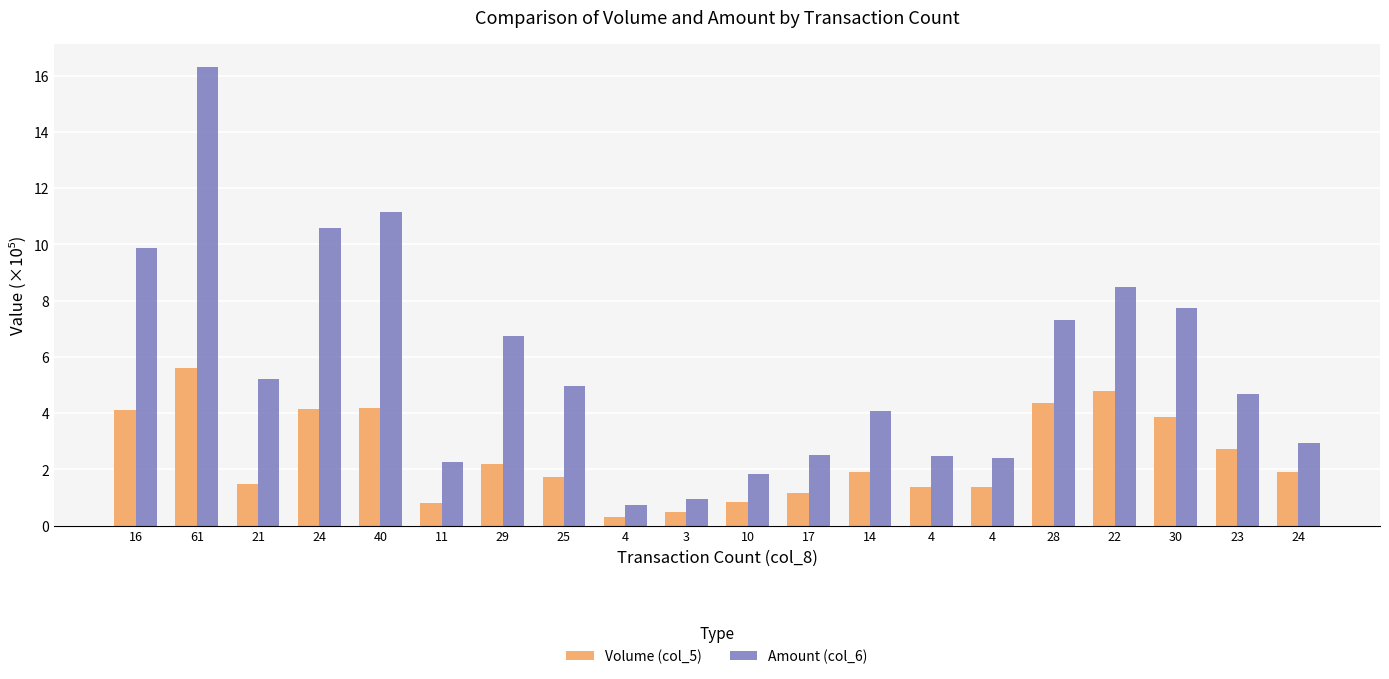

At which label does Volume (col_5) reach its minimum?

4